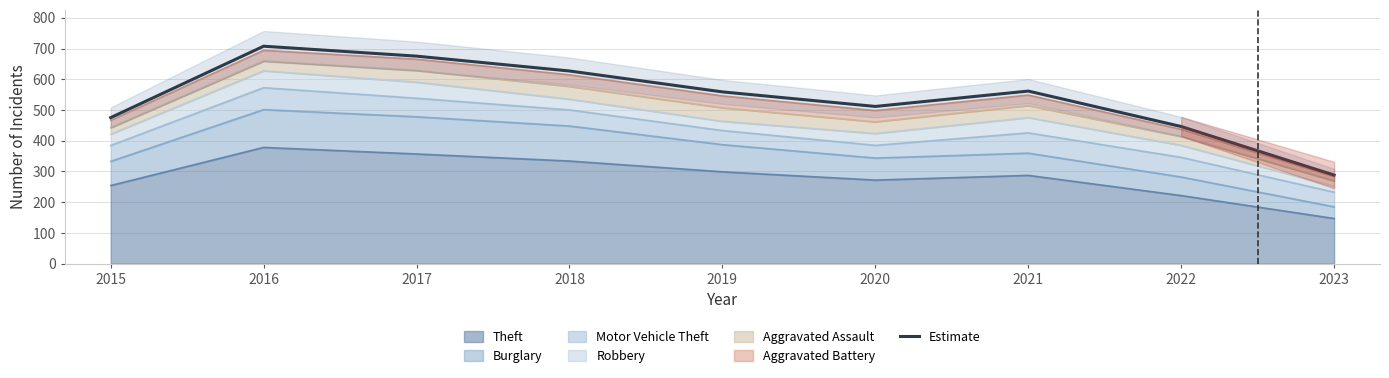

At which category does the chart reach its minimum across all series?

2023